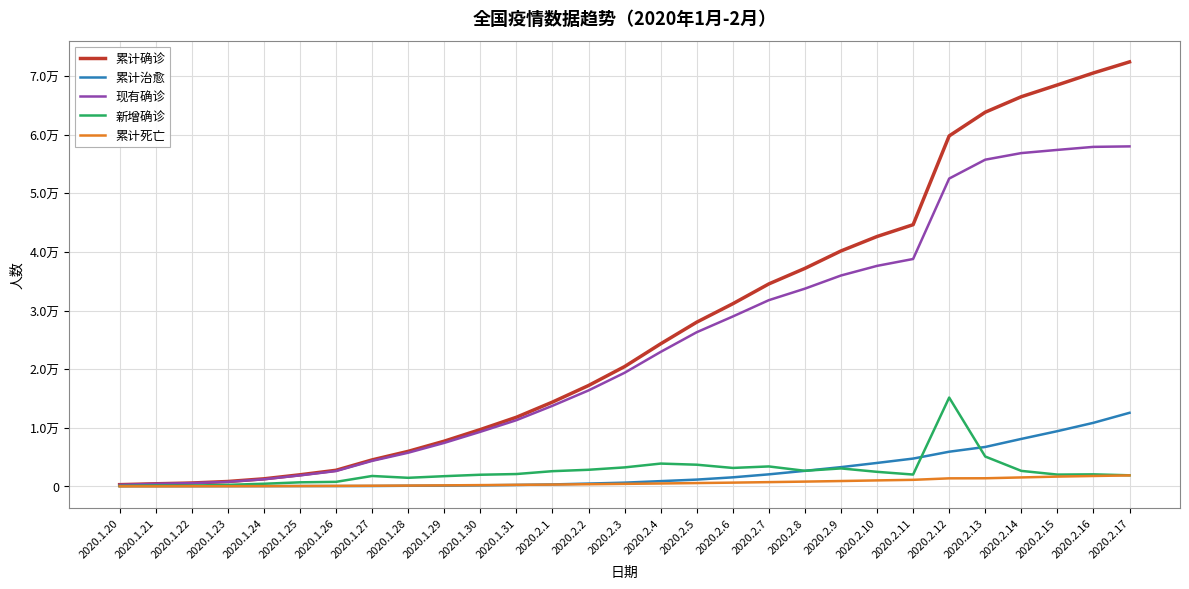

Is this an area chart (filled region under the line)?

No